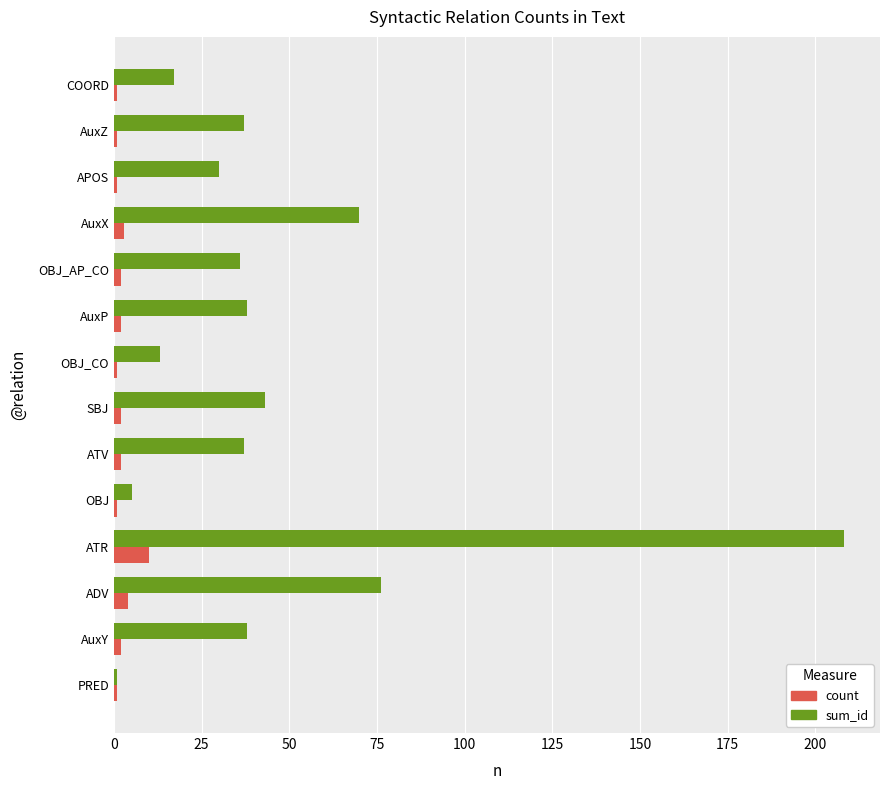

Where is sum_id nearest to the value 104?

ADV